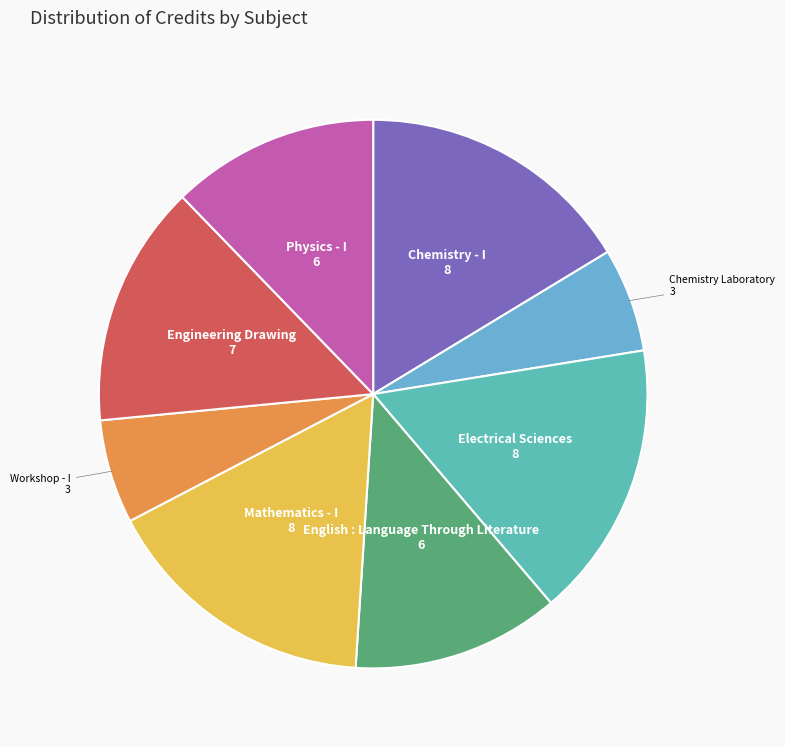

True or false: Electrical Sciences accounts for 16% of the total.

True